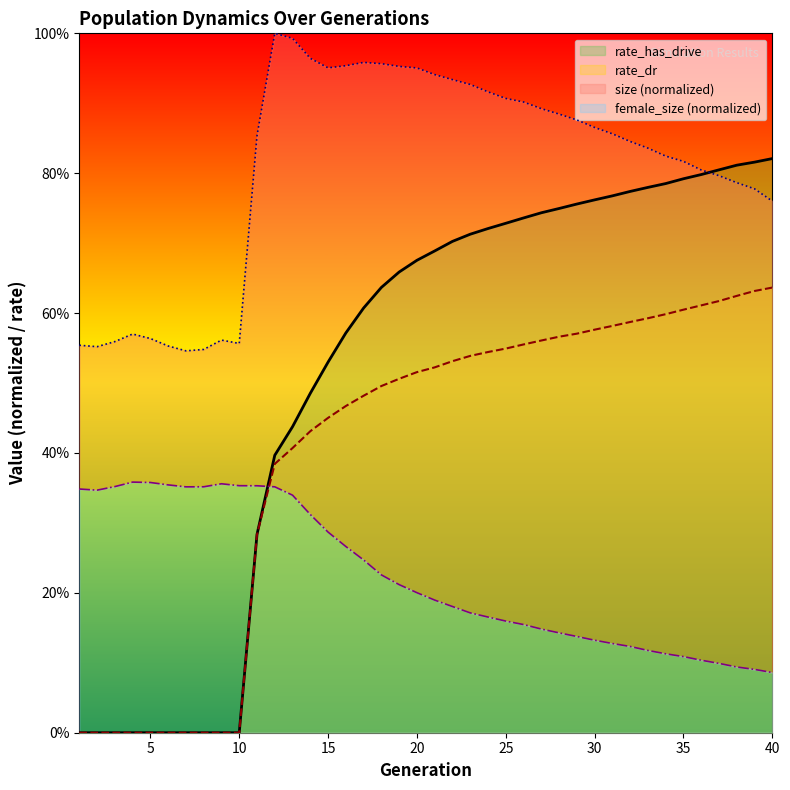

Which series has the largest total across all categories?

size